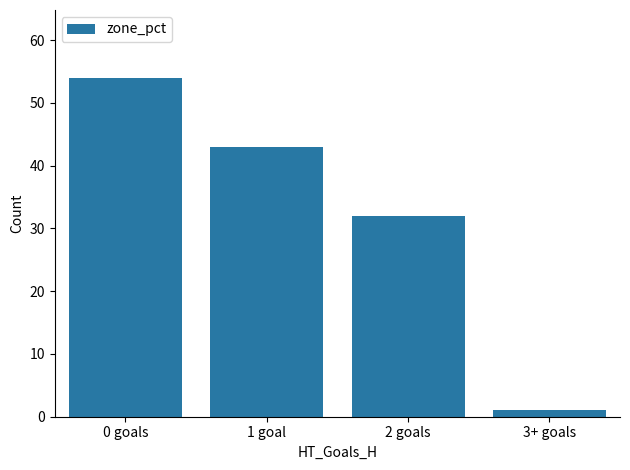

How many values are between 32 and 54?

3